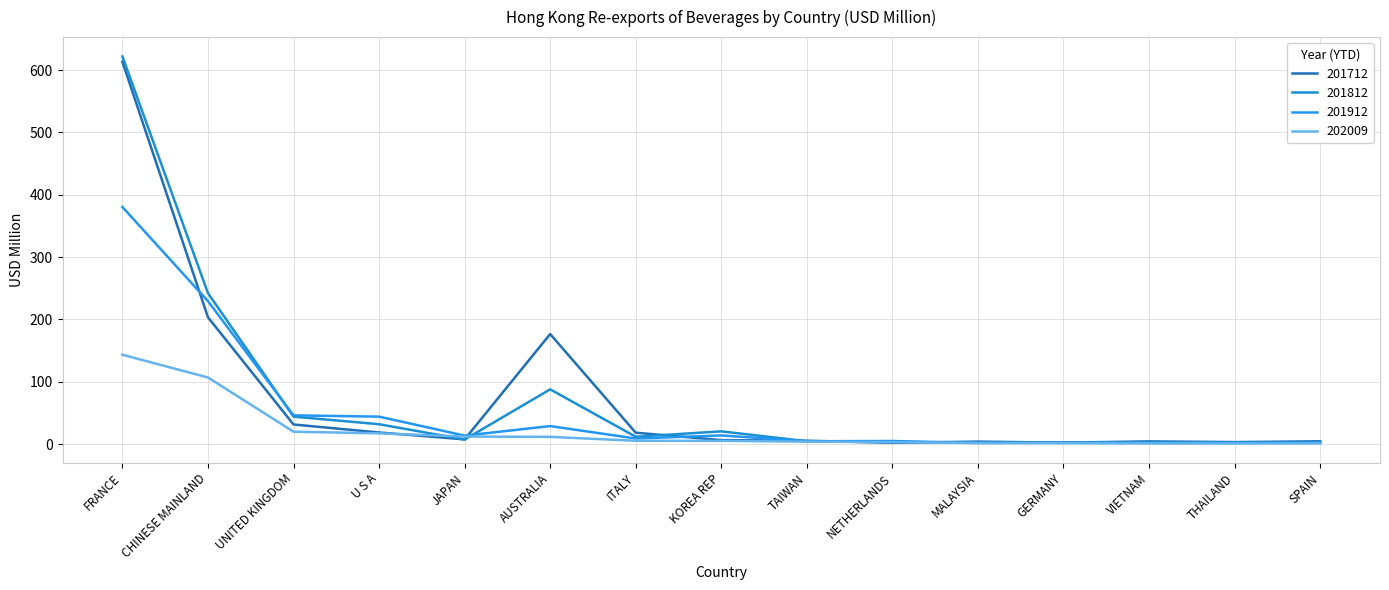

How many intersections are there between 202009 and 201812?

2